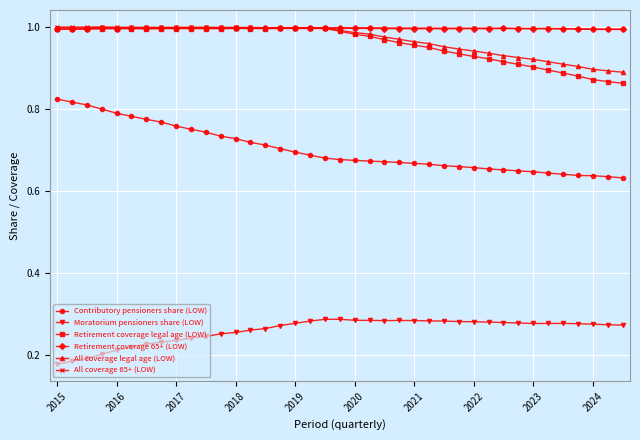

At how many categories does at least one series exceed 0?

39